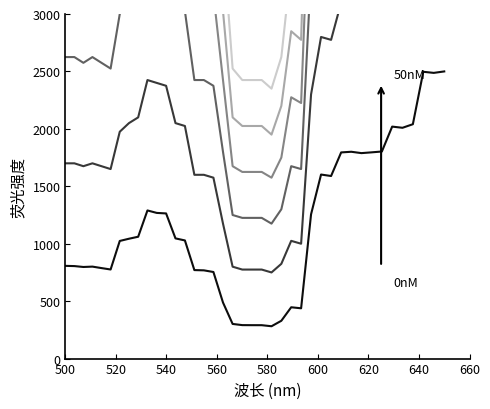

Reading left to right, what are all the values shown in this chart?

0nM: 807.2	805.3	797.5	800.7	787.9	775.7	1024.1	1043.4	1060.8	1289.7	1268.3	1263.7	1046.5	1028.6	770.5	768.2	753.8	488.0	301.7	291.3	290.9	290.8	281.5	329.2	446.8	437.8	1256.3	1602.3	1589.5	1794.9	1800.6	1788.8	1795.6	1802.8	2019.6	2009.4	2040.4	2497.0	2487.3	2500.0
10nM: 1700.0	1700.0	1675.0	1700.0	1675.0	1650.0	1975.0	2050.0	2100.0	2425.0	2400.0	2375.0	2050.0	2025.0	1600.0	1600.0	1575.0	1175.0	800.0	775.0	775.0	775.0	750.0	825.0	1025.0	1000.0	2300.0	2800.0	2775.0	3100.0	3125.0	3100.0	3100.0	3125.0	3450.0	3450.0	3500.0	4125.0	4125.0	4175.0
20nM: 2625.0	2625.0	2575.0	2625.0	2575.0	2525.0	3000.0	3125.0	3175.0	3625.0	3600.0	3575.0	3075.0	3025.0	2425.0	2425.0	2375.0	1800.0	1250.0	1225.0	1225.0	1225.0	1175.0	1300.0	1675.0	1650.0	3375.0	4250.0	4200.0	4675.0	4700.0	4675.0	4675.0	4700.0	5175.0	5150.0	5225.0	6200.0	6175.0	6250.0
30nM: 3500.0	3500.0	3450.0	3525.0	3450.0	3375.0	4000.0	4175.0	4250.0	4850.0	4800.0	4775.0	4125.0	4050.0	3250.0	3250.0	3175.0	2425.0	1675.0	1625.0	1625.0	1625.0	1575.0	1750.0	2275.0	2225.0	4475.0	5650.0	5600.0	6250.0	6275.0	6225.0	6250.0	6275.0	6900.0	6875.0	6975.0	8300.0	8250.0	8350.0
40nM: 4375.0	4350.0	4300.0	4375.0	4300.0	4225.0	5000.0	5225.0	5325.0	6075.0	6000.0	5975.0	5150.0	5050.0	4050.0	4050.0	3975.0	3025.0	2100.0	2025.0	2025.0	2025.0	1950.0	2200.0	2850.0	2775.0	5600.0	7075.0	7000.0	7800.0	7850.0	7800.0	7800.0	7825.0	8625.0	8575.0	8700.0	10375.0	10300.0	10425.0
50nM: 5250.0	5225.0	5175.0	5250.0	5175.0	5075.0	6000.0	6275.0	6375.0	7300.0	7200.0	7175.0	6175.0	6075.0	4875.0	4875.0	4775.0	3650.0	2525.0	2425.0	2425.0	2425.0	2350.0	2625.0	3425.0	3350.0	6700.0	8475.0	8400.0	9375.0	9425.0	9375.0	9375.0	9400.0	10350.0	10300.0	10450.0	12450.0	12375.0	12500.0